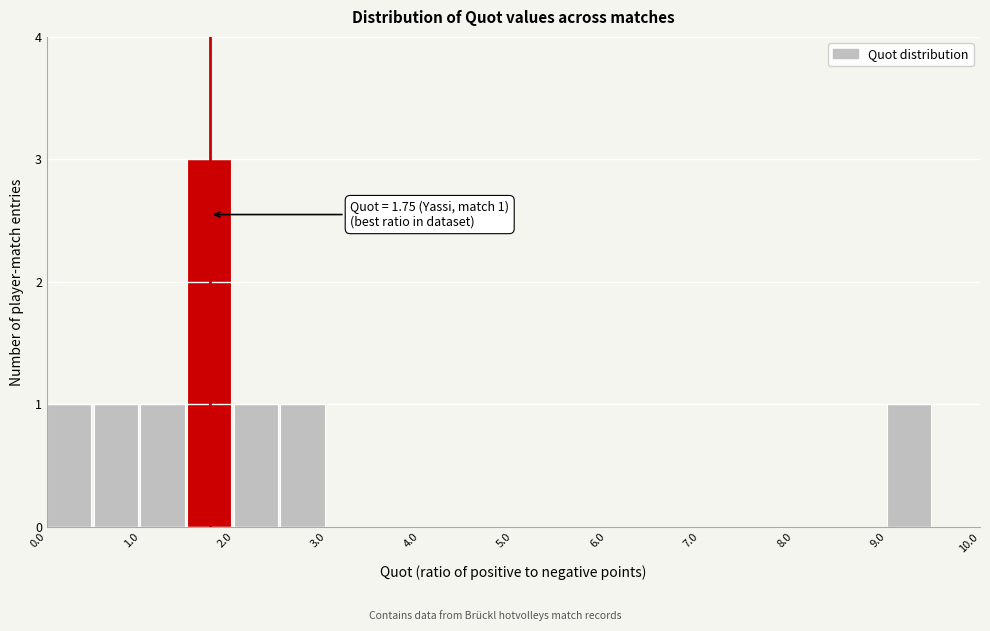

Over which range of the x-axis is the bar tallest?

1.5 to 2.0